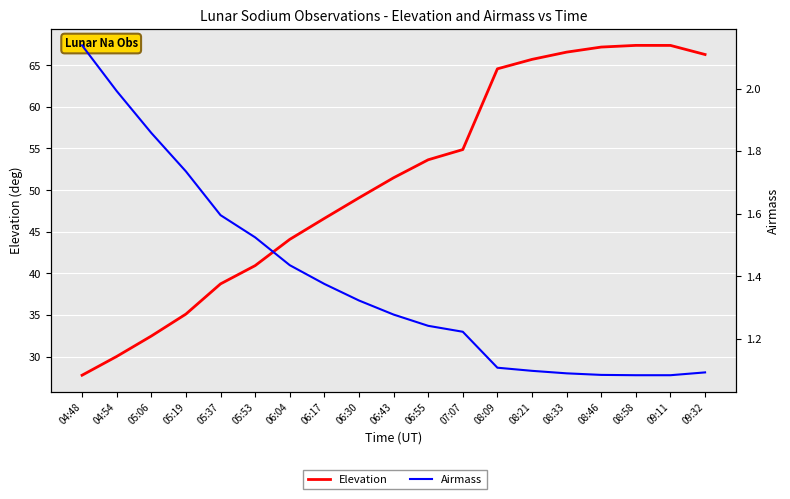

Rank the categories by Elevation value from highest to lowest.

08:58, 09:11, 08:46, 08:33, 09:32, 08:21, 08:09, 07:07, 06:55, 06:43, 06:30, 06:17, 06:04, 05:53, 05:37, 05:19, 05:06, 04:54, 04:48